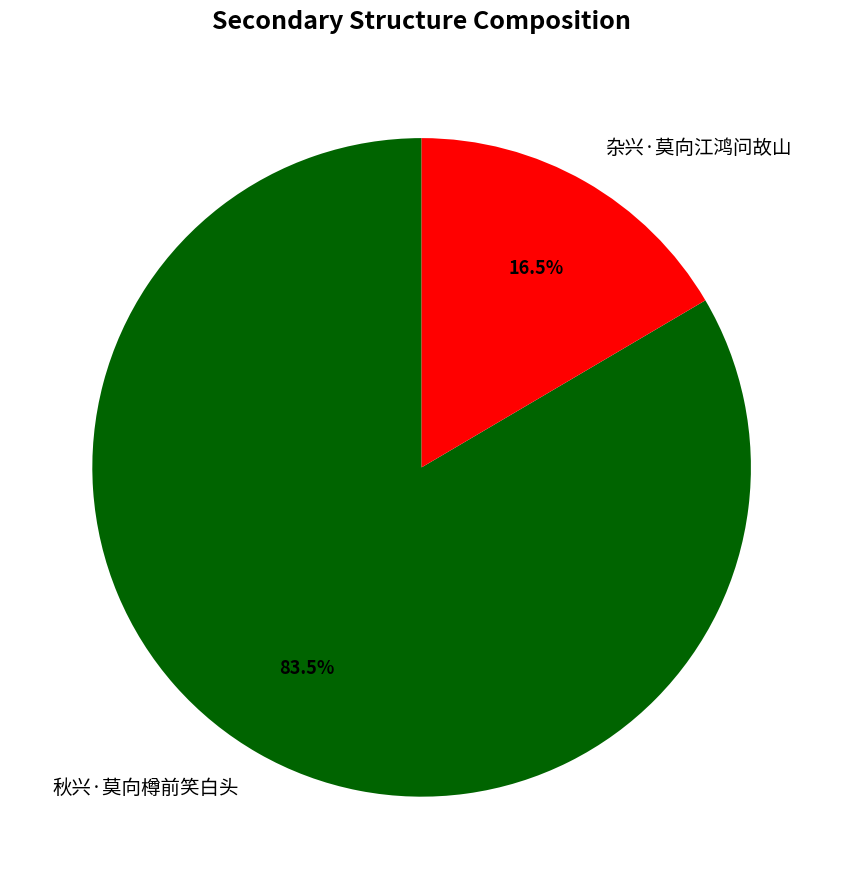

Which slice represents more than half of the pie?

秋兴·莫向樽前笑白头